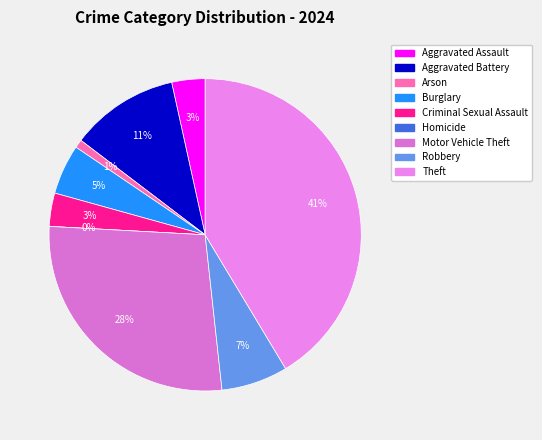

The Burglary slice represents 1% of the pie. True or false?

False